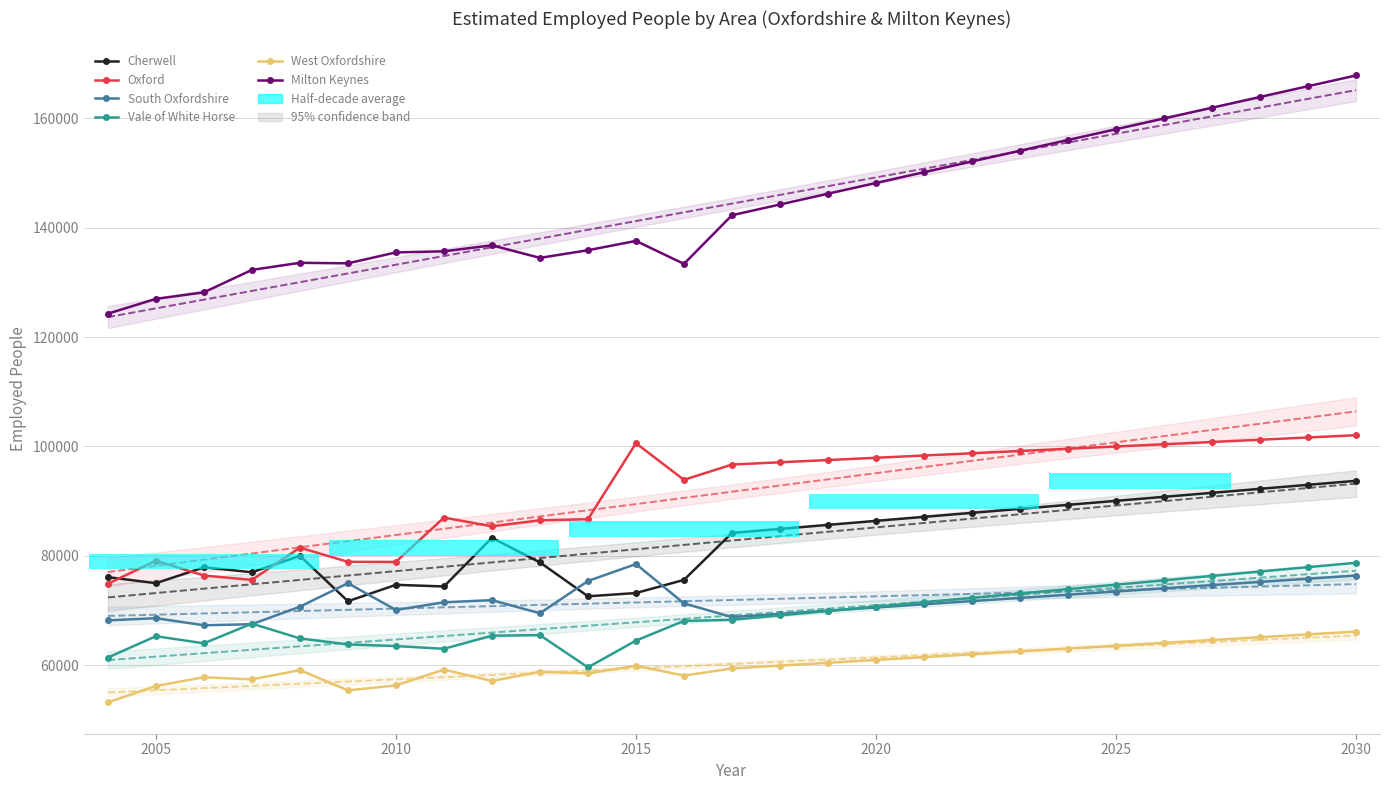

What is the minimum value for South Oxfordshire?

67300